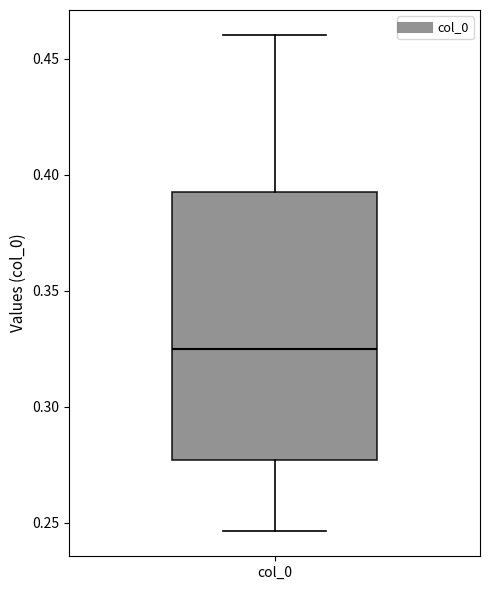

Read this box plot against the y-axis: the position of the median line, the range covered by the box, and the ends of both whiskers. The values are not printed on the chart, so give them approximately, as read against the axis.

median 0.325, box 0.275 to 0.395, whiskers 0.245 to 0.460